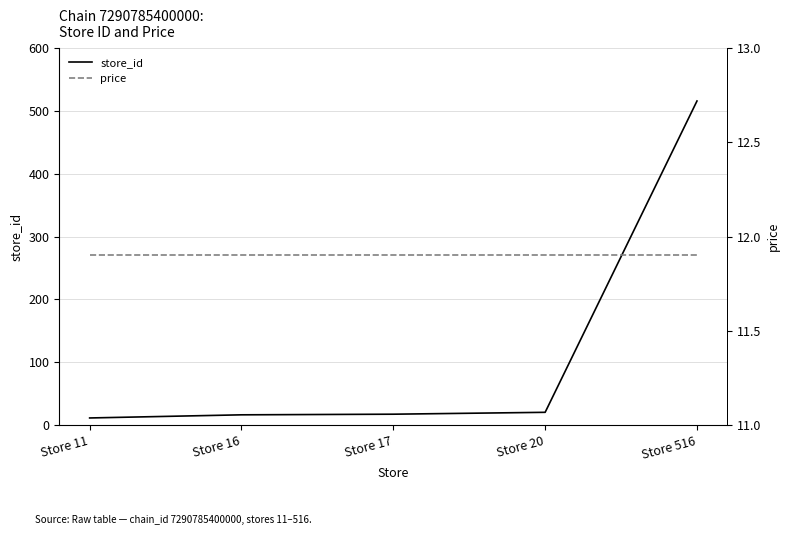

Reading left to right, transcribe all the data shown in this chart.

store_id: Store 11=11.0	Store 16=16.0	Store 17=17.0	Store 20=20.0	Store 516=516.0
price: Store 11=11.9	Store 16=11.9	Store 17=11.9	Store 20=11.9	Store 516=11.9